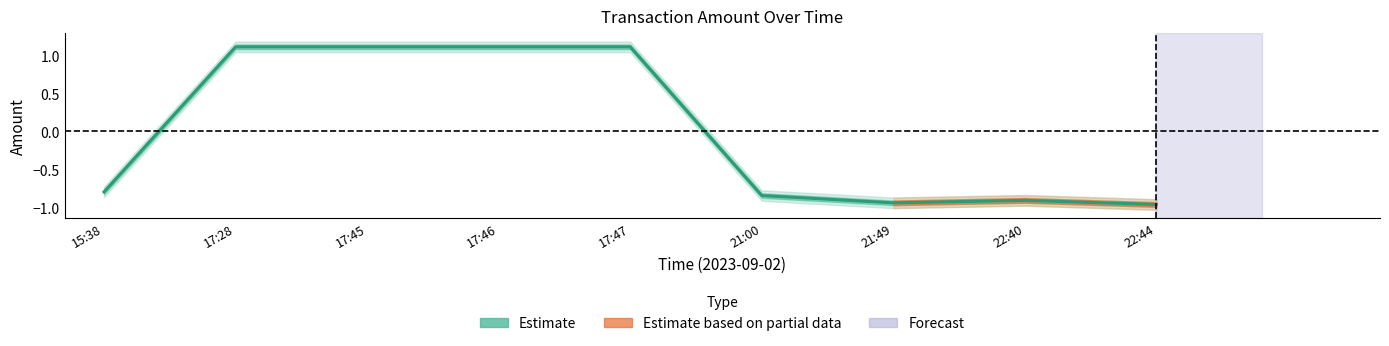

Reading right to left, transcribe all the data shown in this chart.

-1.0	-0.9	-0.9	-0.8	1.1	1.1	1.1	1.1	-0.8